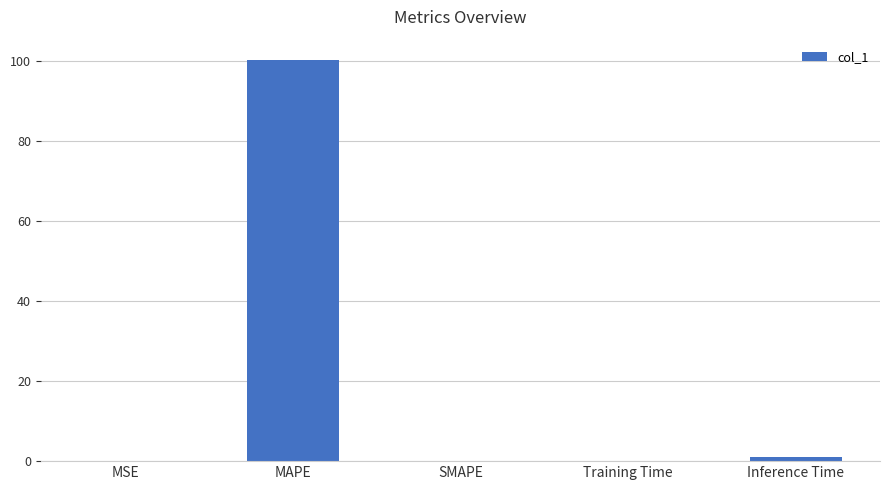

Between Inference Time and Training Time, which is larger?

Inference Time